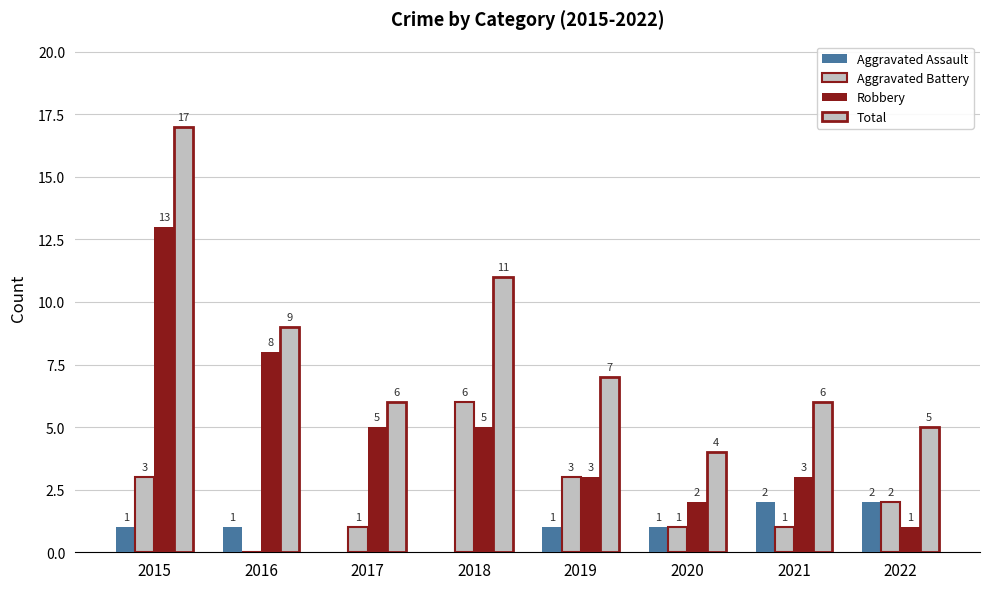

Rank the categories by Total value from lowest to highest.

2020, 2022, 2017, 2021, 2019, 2016, 2018, 2015